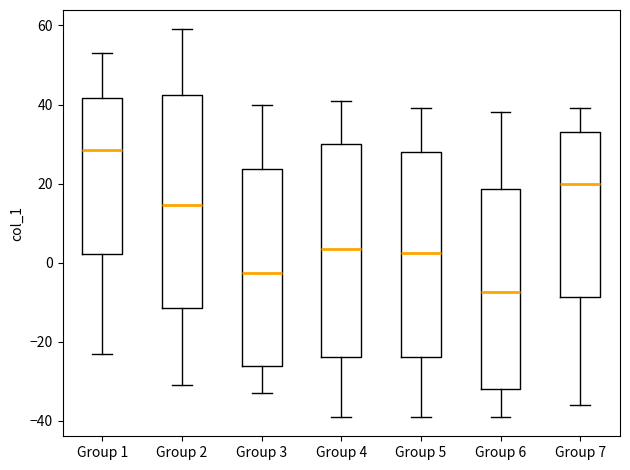

Reading left to right, transcribe this box plot: for each box, give where its median line is, the range the box spans, and where its two whiskers end, as read against the y-axis. The values are not printed on the chart, so give them approximately, as read against the axis.

Group 1: median 28, box 2 to 42, whiskers -22 to 54
Group 2: median 14, box -12 to 42, whiskers -30 to 60
Group 3: median -2, box -26 to 24, whiskers -32 to 40
Group 4: median 4, box -24 to 30, whiskers -38 to 42
Group 5: median 2, box -24 to 28, whiskers -38 to 40
Group 6: median -8, box -32 to 18, whiskers -38 to 38
Group 7: median 20, box -8 to 34, whiskers -36 to 40